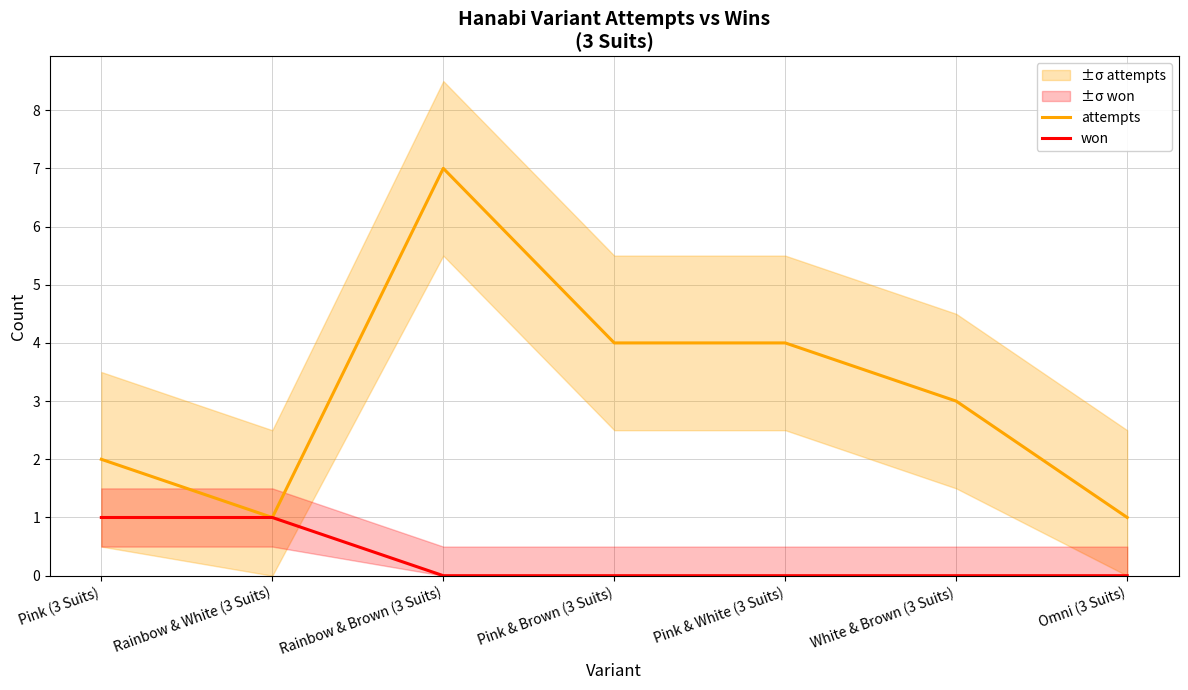

How many categories are shown in the chart?

7